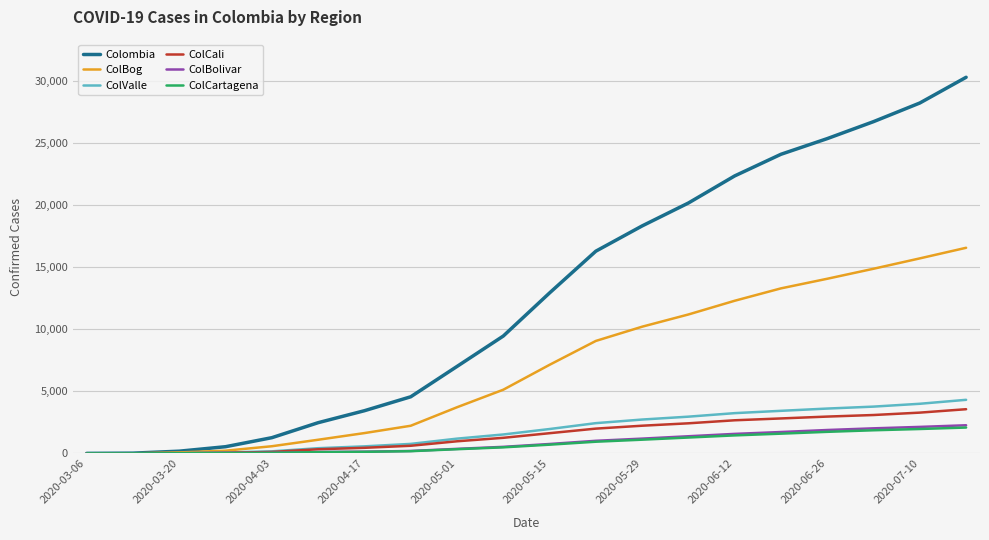

What is the maximum value for ColCali?

3560